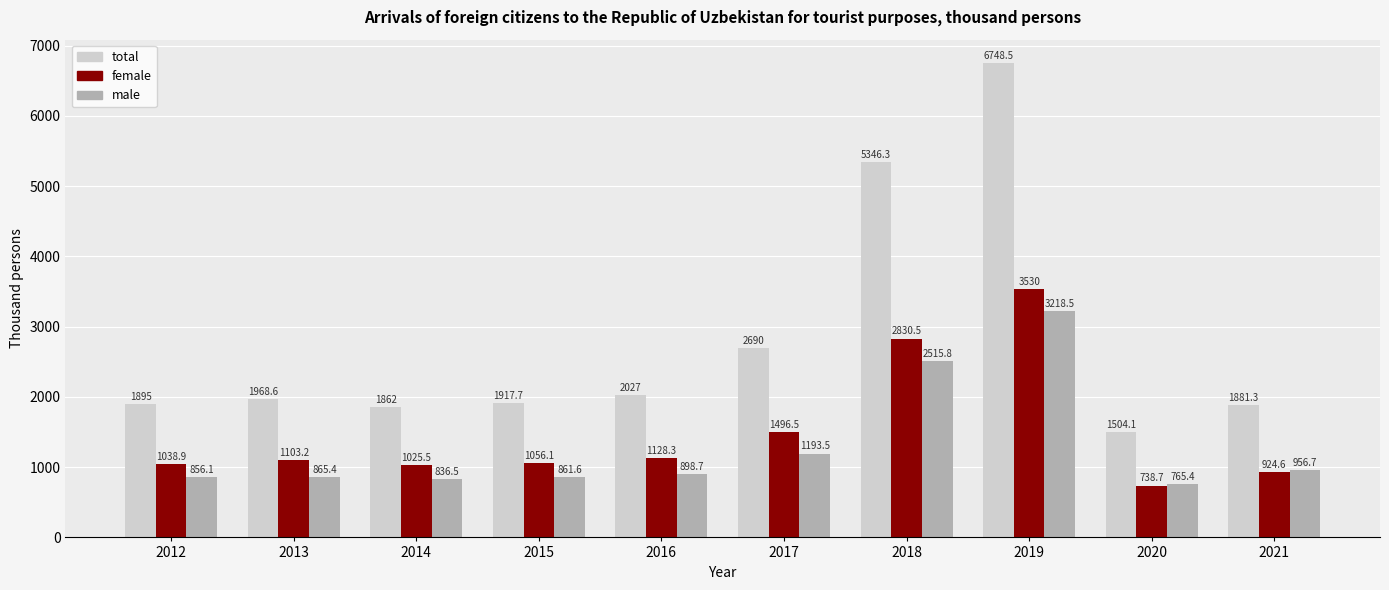

Which series changed the most between 2012 and 2017?

total